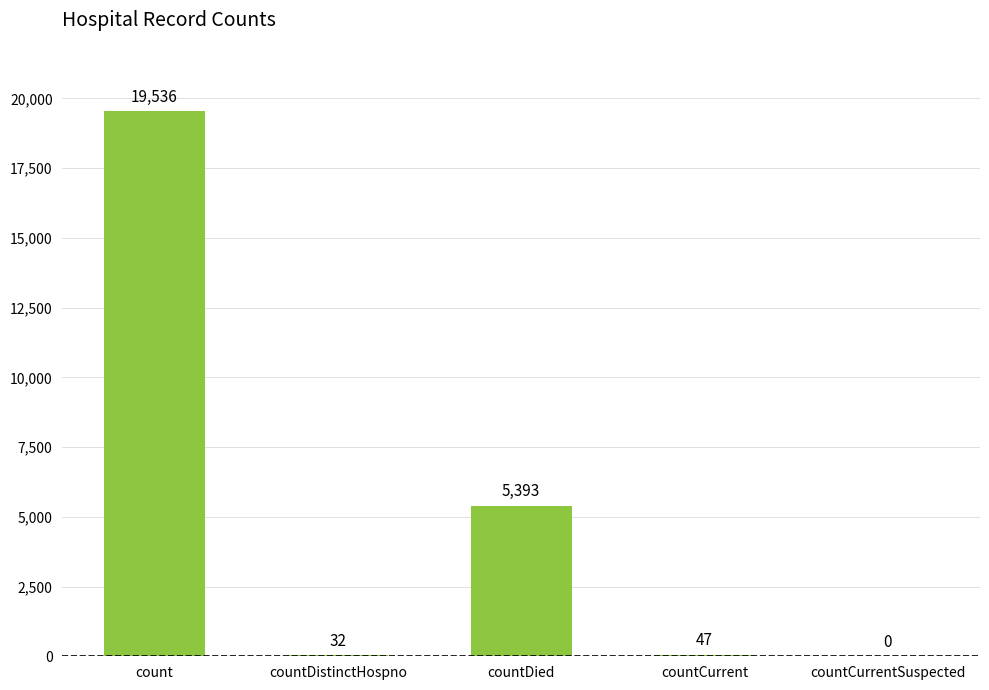

Reading right to left, what are all the values shown in this chart?

countCurrentSuspected=0	countCurrent=47	countDied=5393	countDistinctHospno=32	count=19536